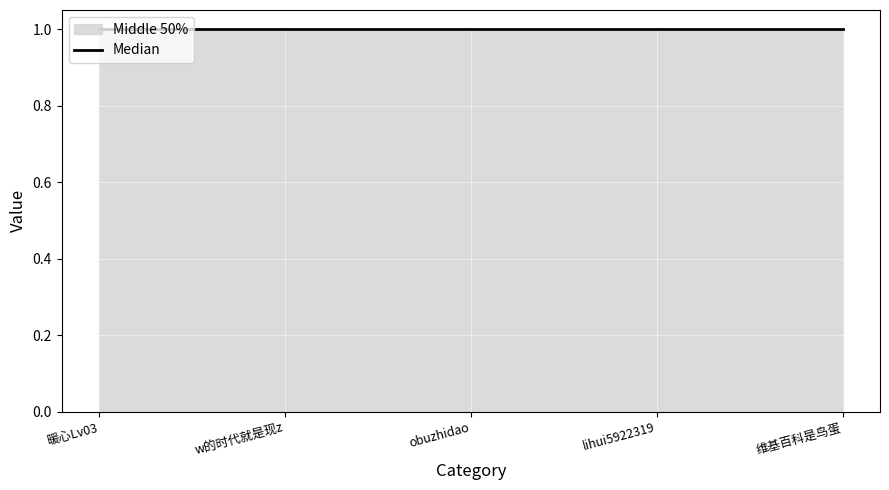

What is the total value across all series at 暖心Lv03?

2